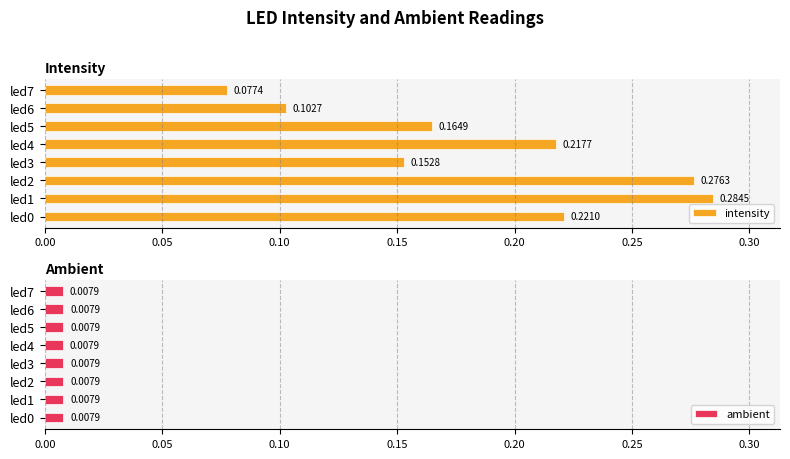

What is the sum of all intensity values?

1.5